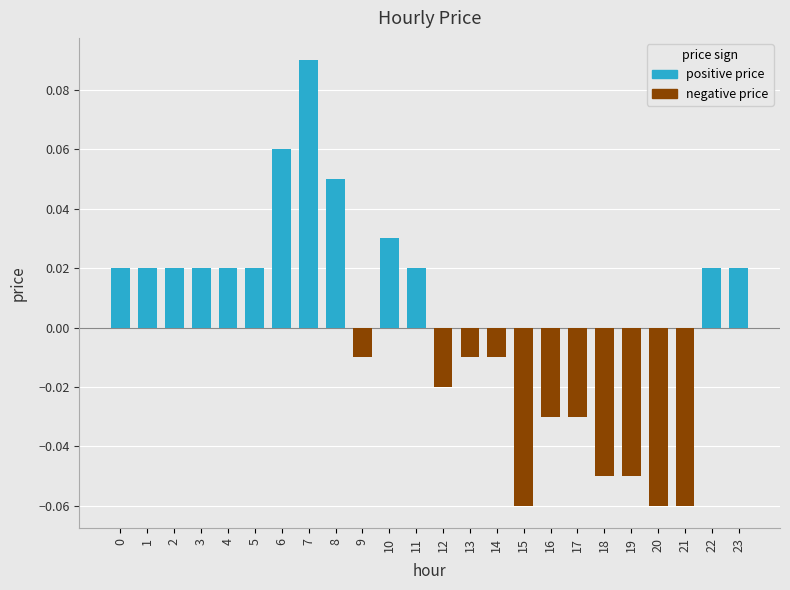

The chart shows a value of -0.1 at 19. True or false?

False